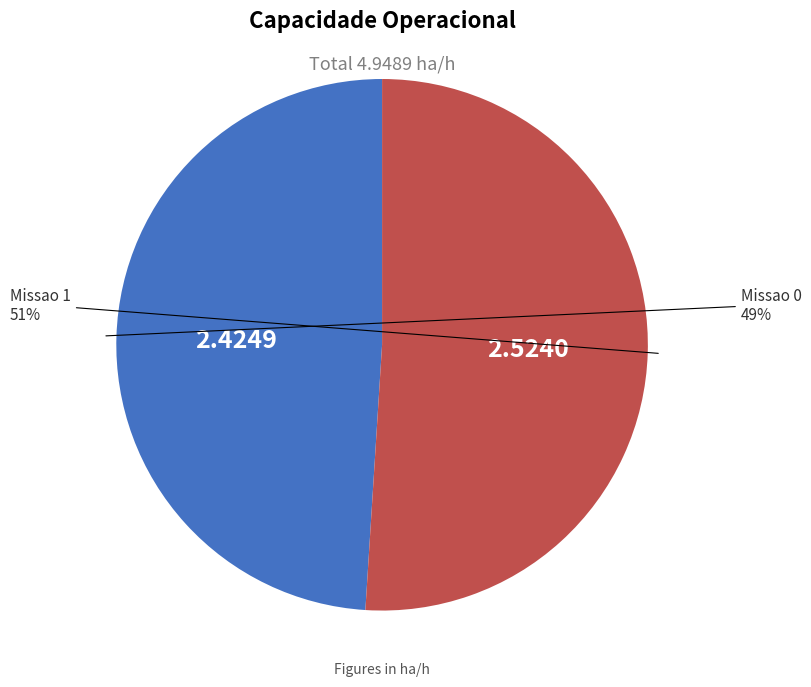

Is there any slice that represents more than half of the pie?

Yes